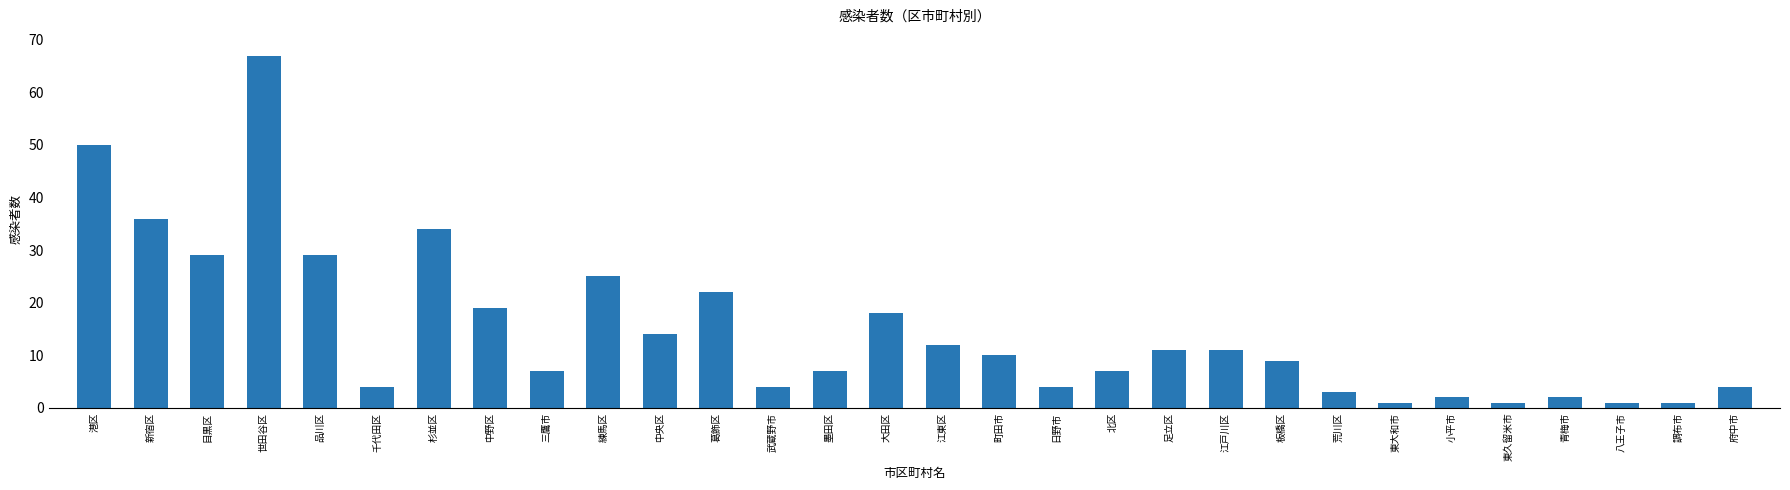

Reading left to right, what are all the values shown in this chart?

50	36	29	67	29	4	34	19	7	25	14	22	4	7	18	12	10	4	7	11	11	9	3	1	2	1	2	1	1	4